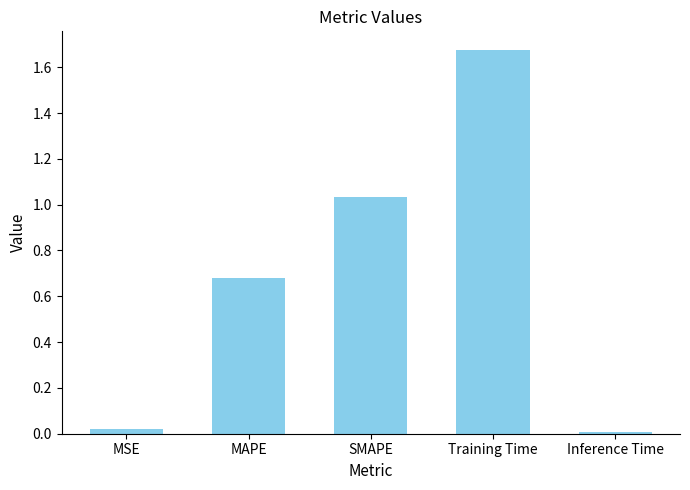

What is the sum of all values?

3.4